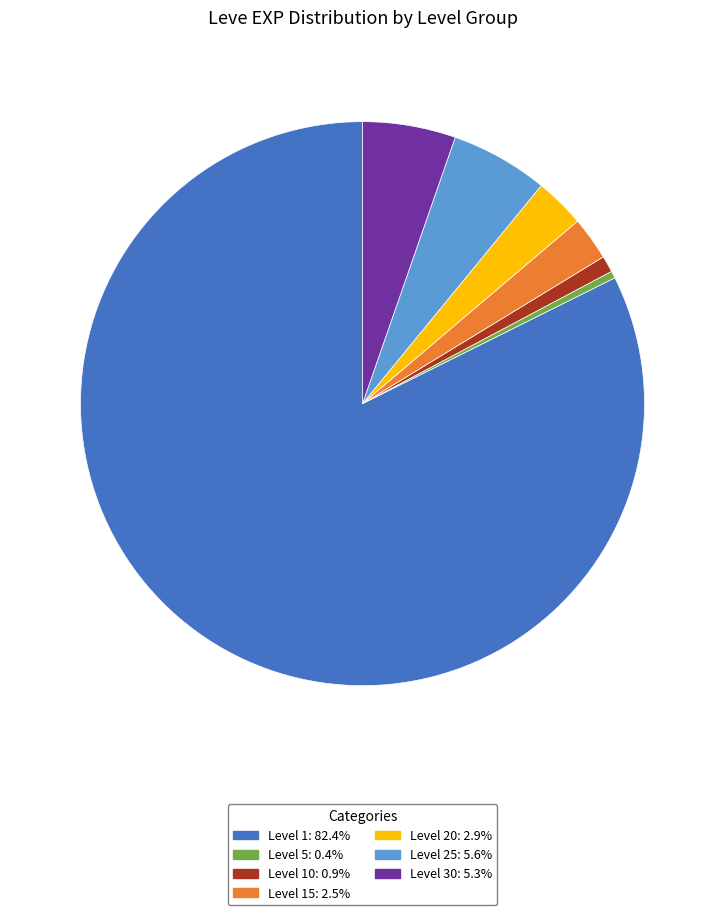

Is there a majority slice in this chart?

Yes